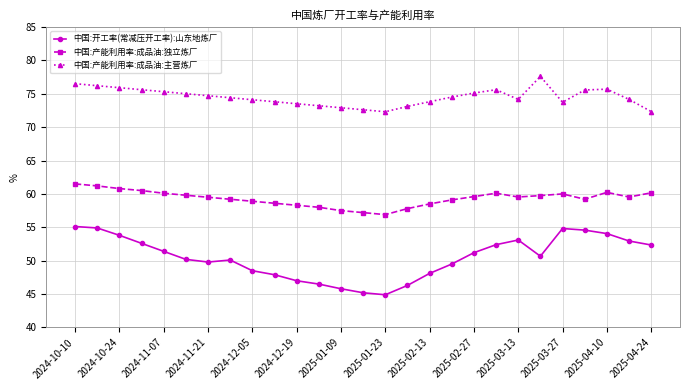

At how many categories does at least one series exceed 65?

27